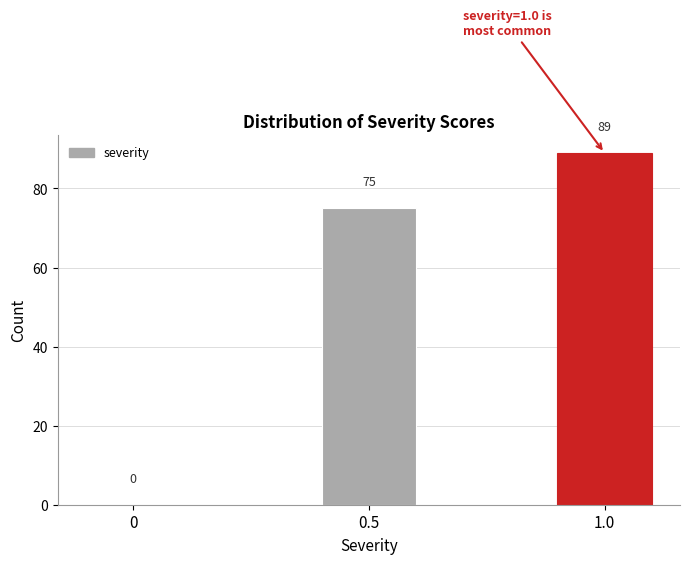

Reading left to right, list all the values displayed in this chart.

0=0	0.5=75	1.0=89